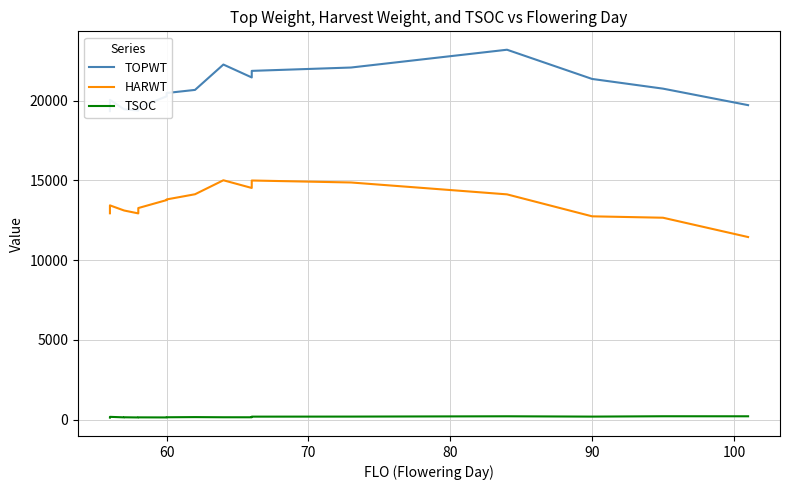

The TOPWT series shows 38532 at 19. True or false?

False